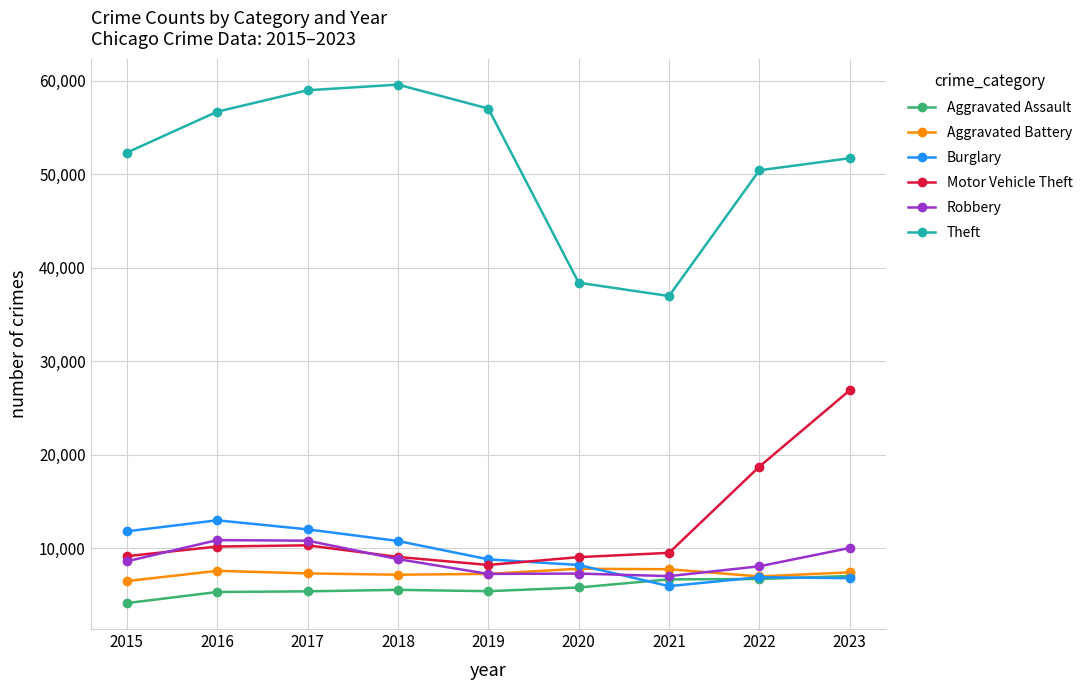

Which series has the widest spread of values?

Theft